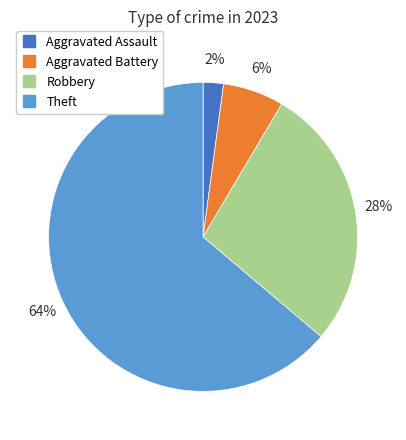

What is the majority slice?

Theft